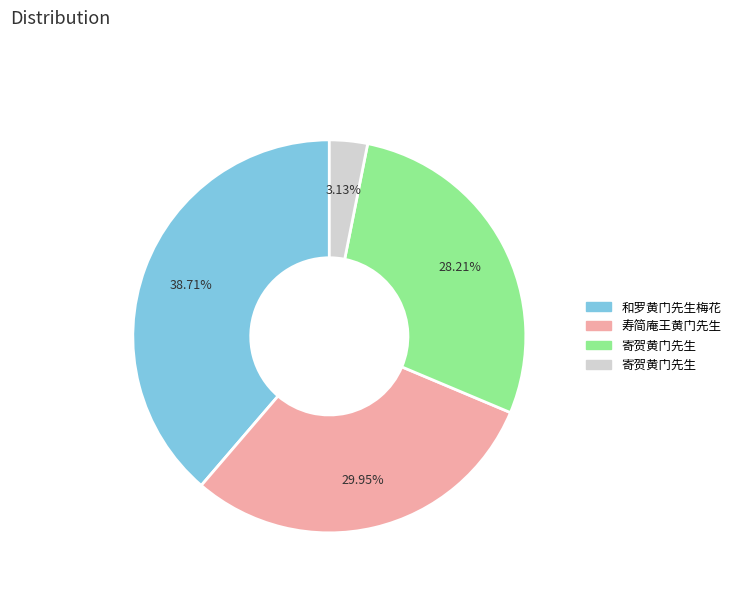

Does any single category account for the majority?

No